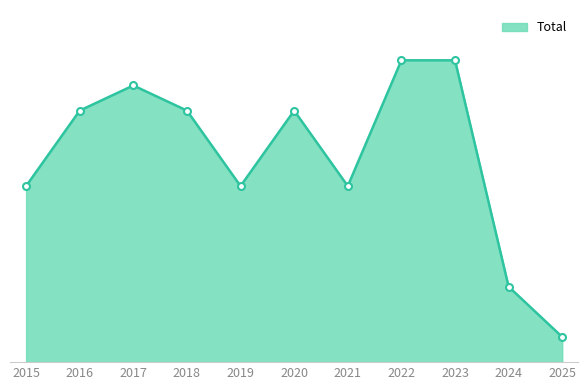

Does the chart have visible grid lines?

No